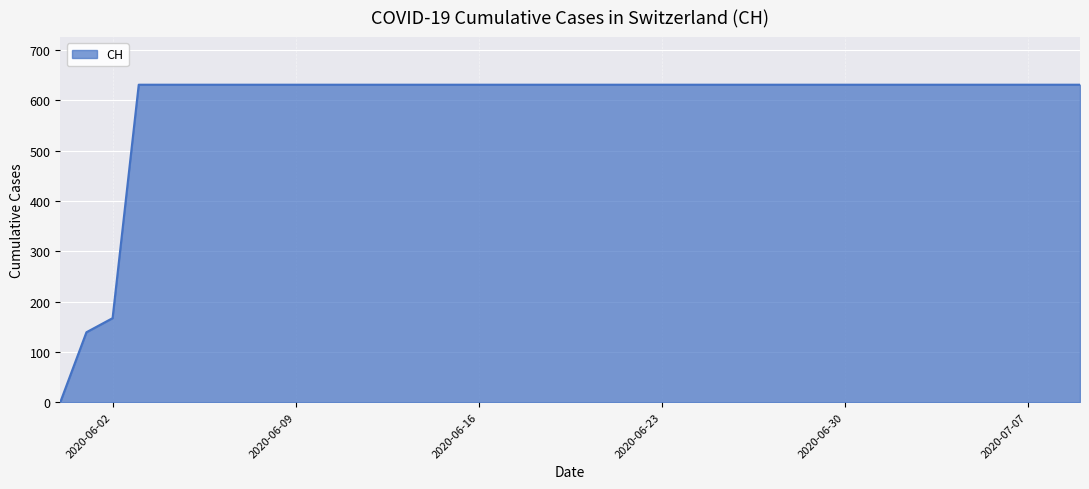

Does the chart have visible grid lines?

Yes